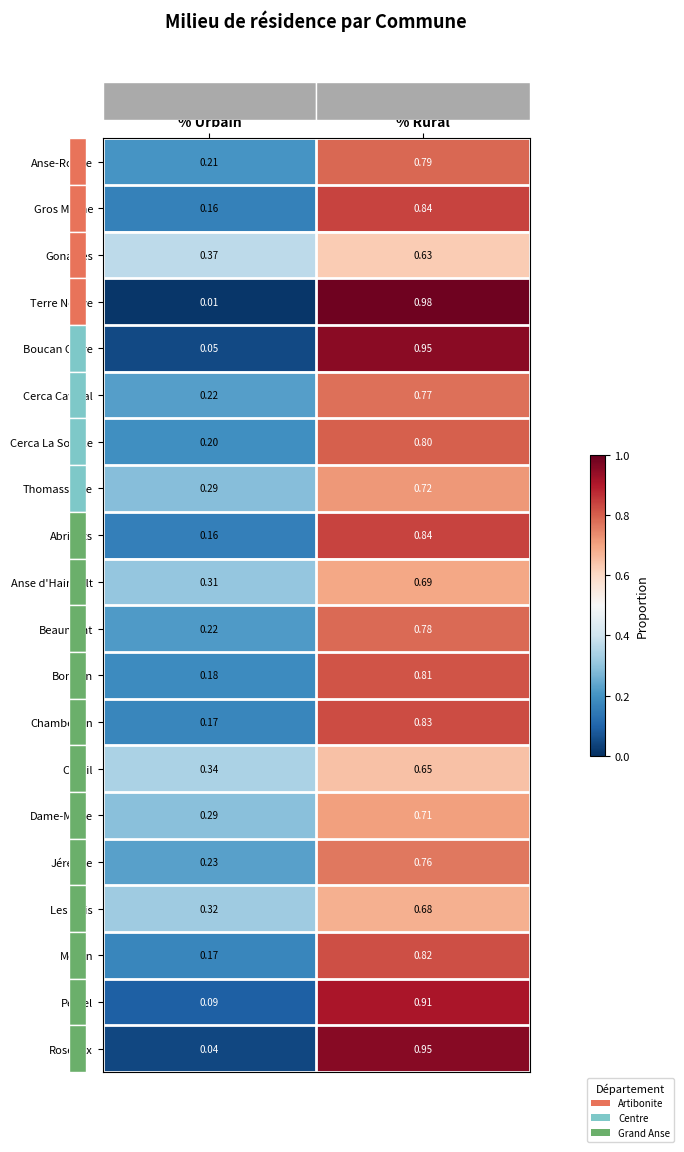

What is the total value across all series at % Rural?

15.9